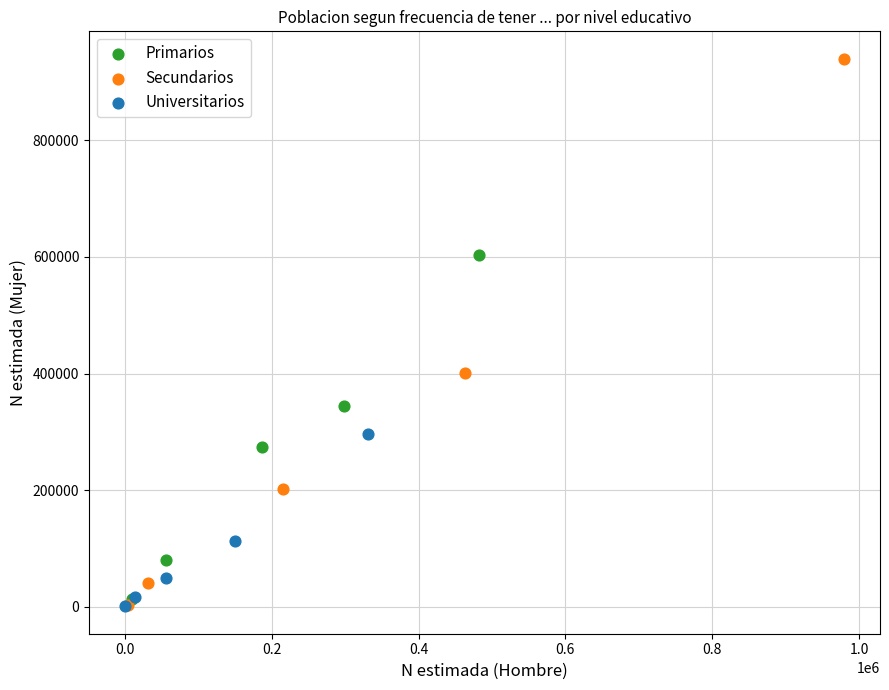

Which series has the largest Y range (max minus min)?

Secundarios